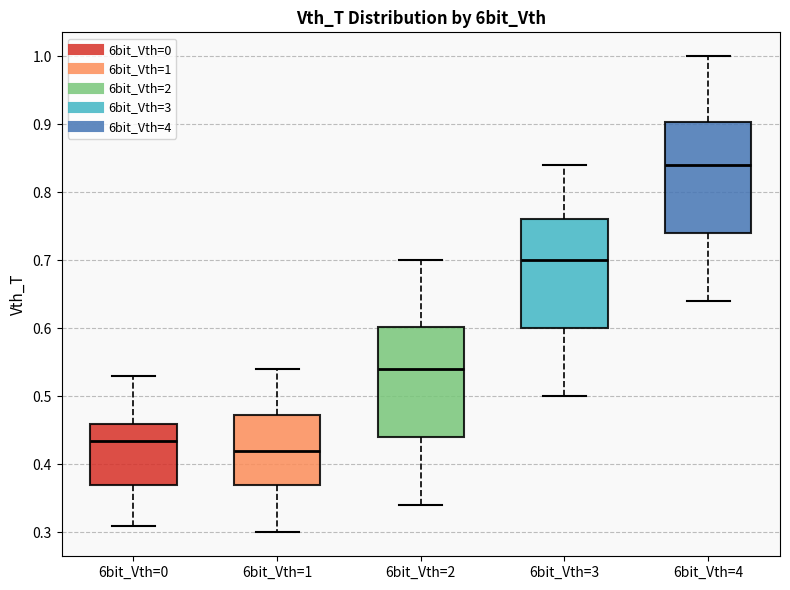

Where does the lower whisker of the box for 6bit_Vth=2 end on the y-axis? The values are not printed on the chart, so give them approximately, as read against the axis.

0.34